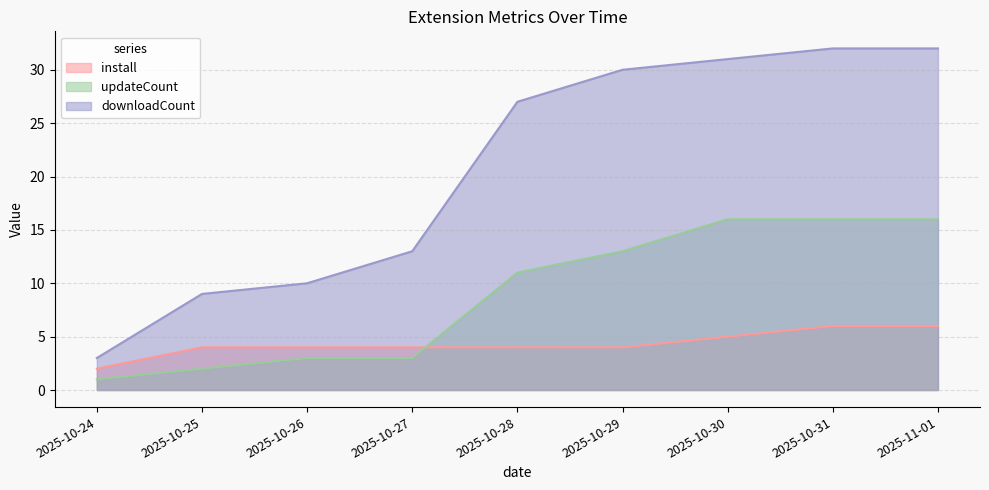

Reading left to right, list all the values displayed in this chart.

install: 2	4	4	4	4	4	5	6	6
updateCount: 1	2	3	3	11	13	16	16	16
downloadCount: 3	9	10	13	27	30	31	32	32